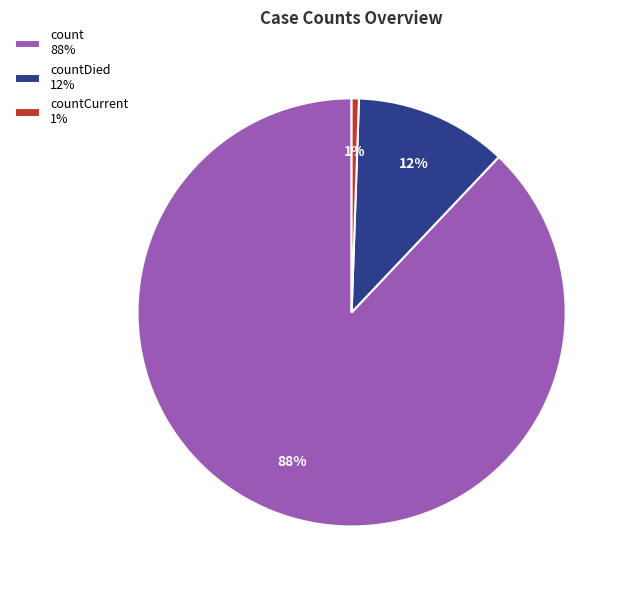

Does any single category account for the majority?

Yes